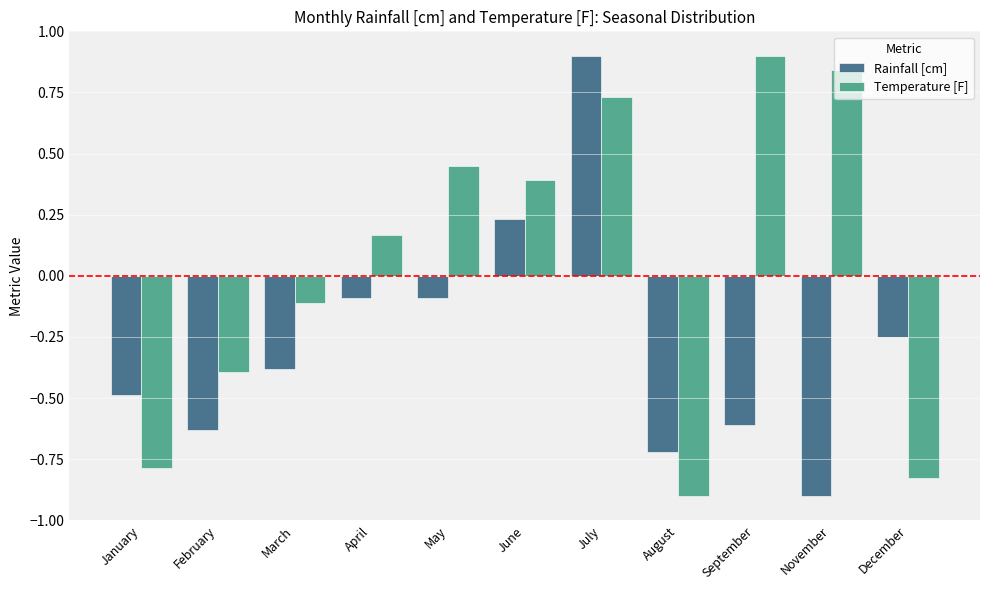

Where does the Rainfall [cm] series first go above 0?

June